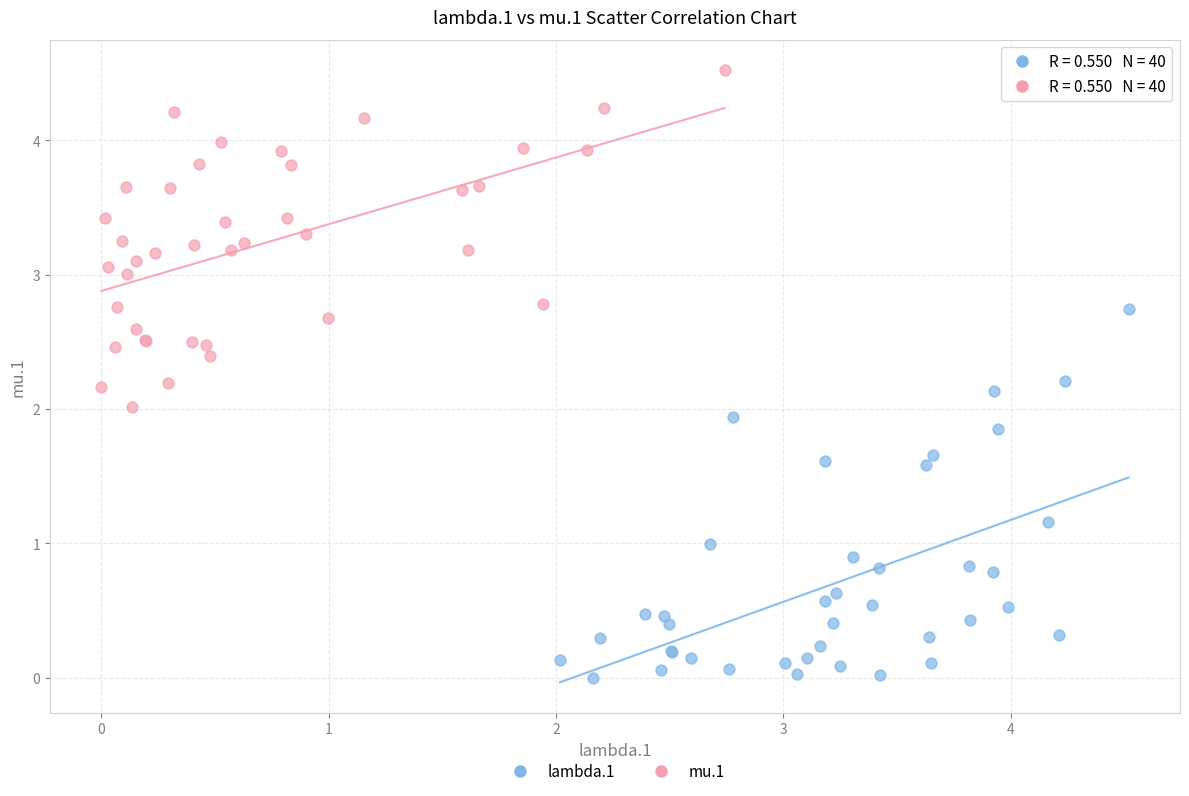

What are all the series names shown in the legend?

lambda.1, mu.1